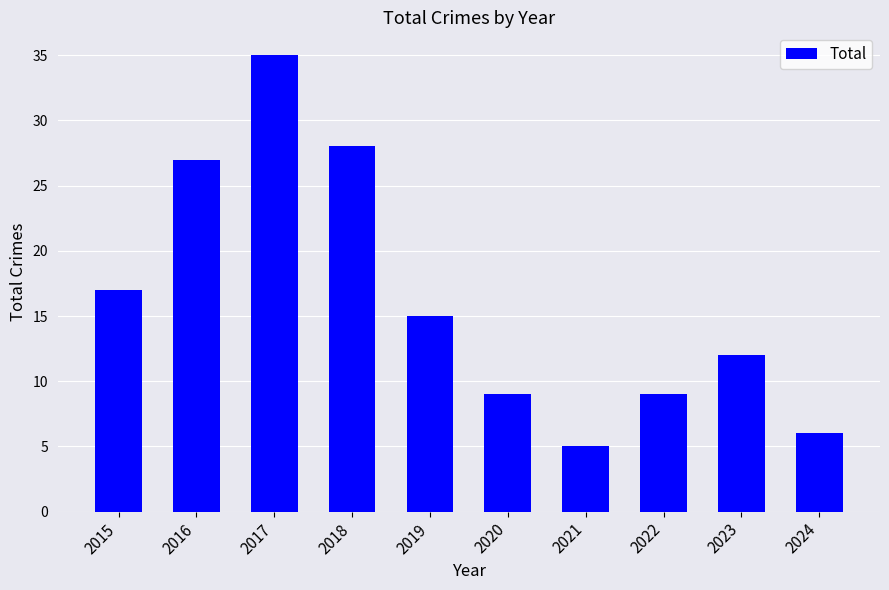

What is the value of the 10th bar from the left?

6